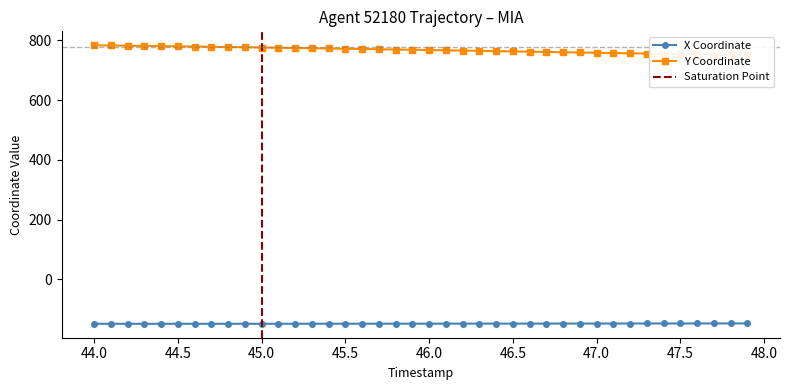

Which series has the largest total across all categories?

Y